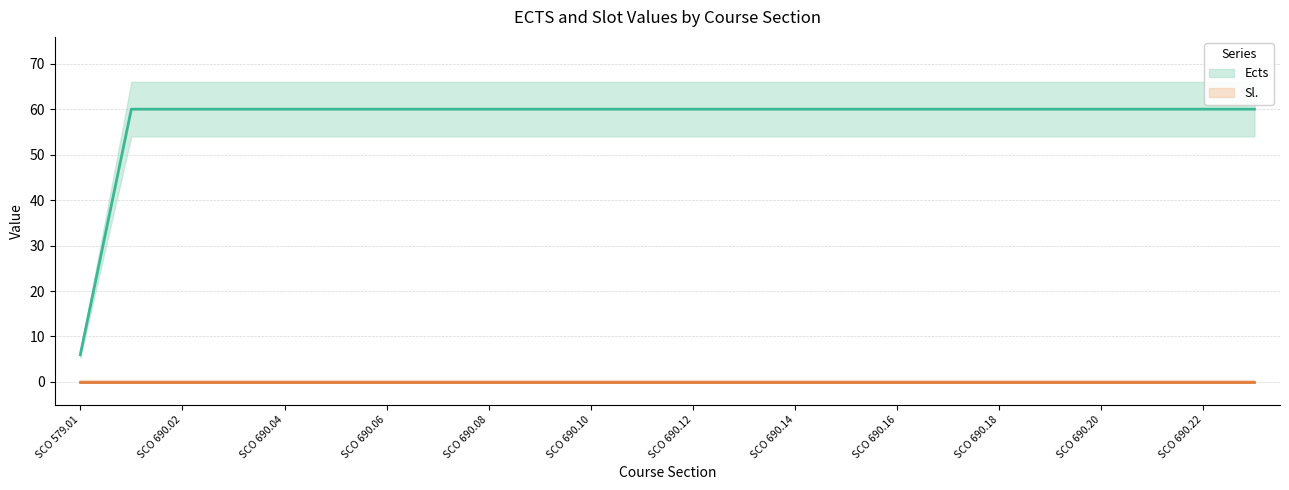

What is the value of the 2nd point from the left?

60